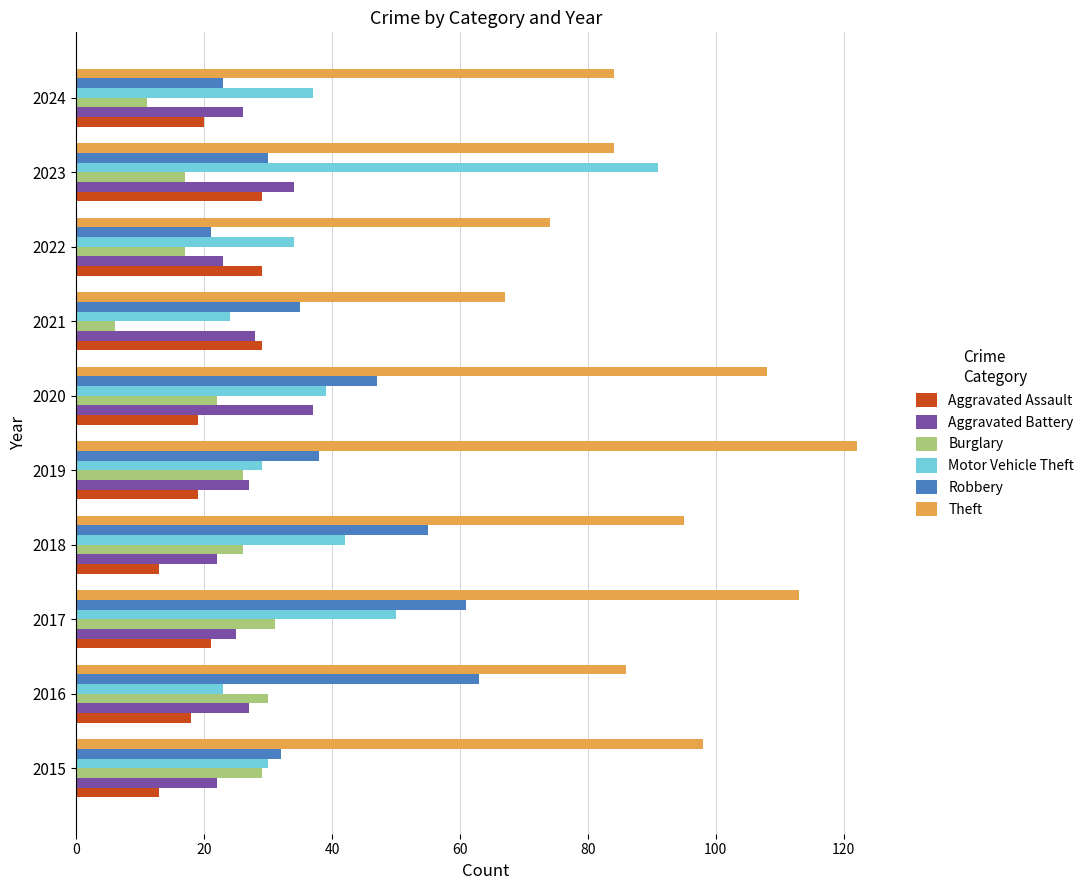

Which series has the largest total across all categories?

Theft